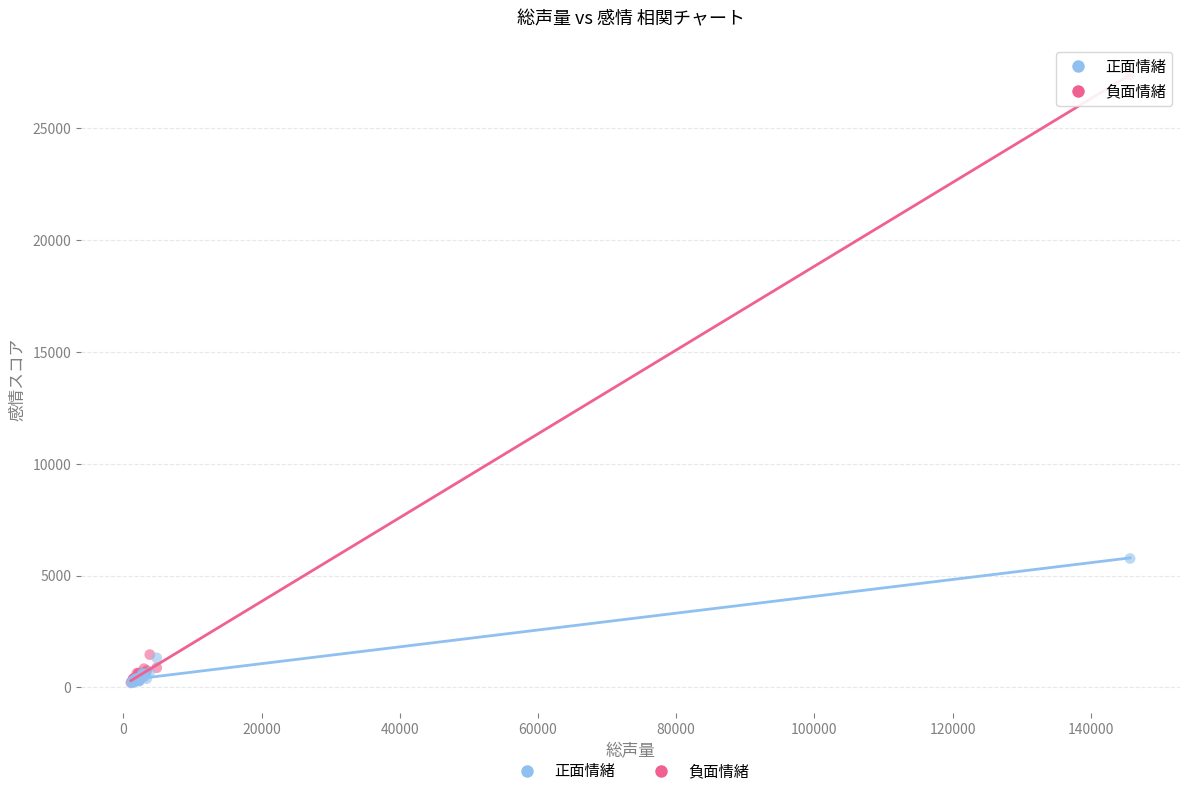

In the 負面情緒 series, what Y value is closest to 13807?

1464